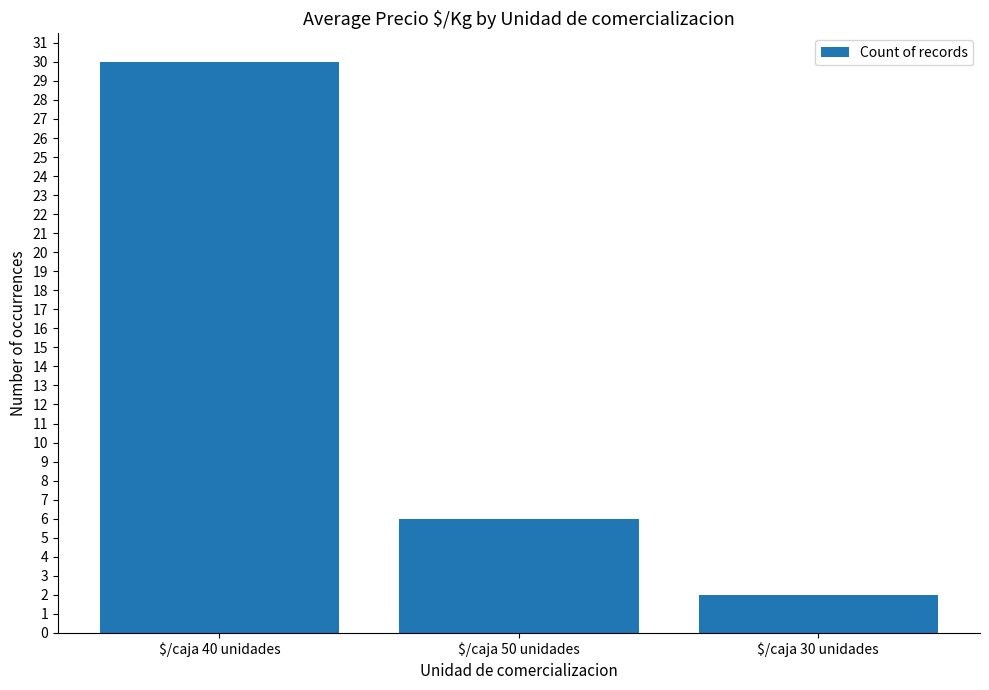

Count the values in the range 2 to 30.

3